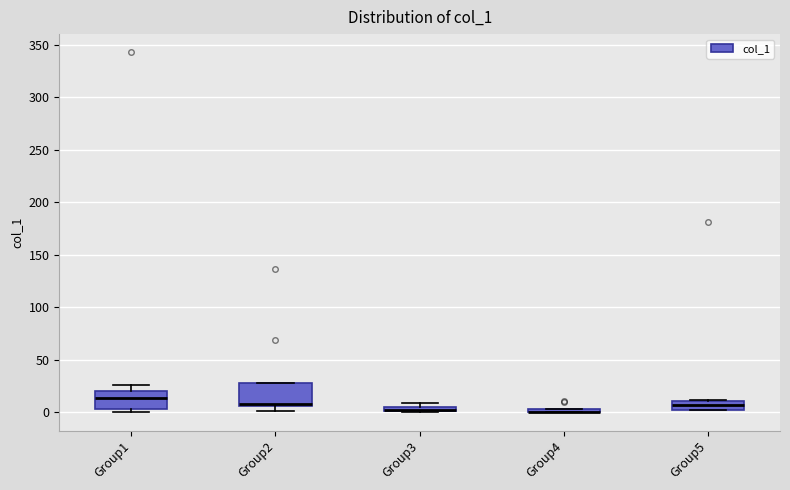

Where is the lower edge of the box for Group2 on the y-axis? The values are not printed on the chart, so give them approximately, as read against the axis.

5